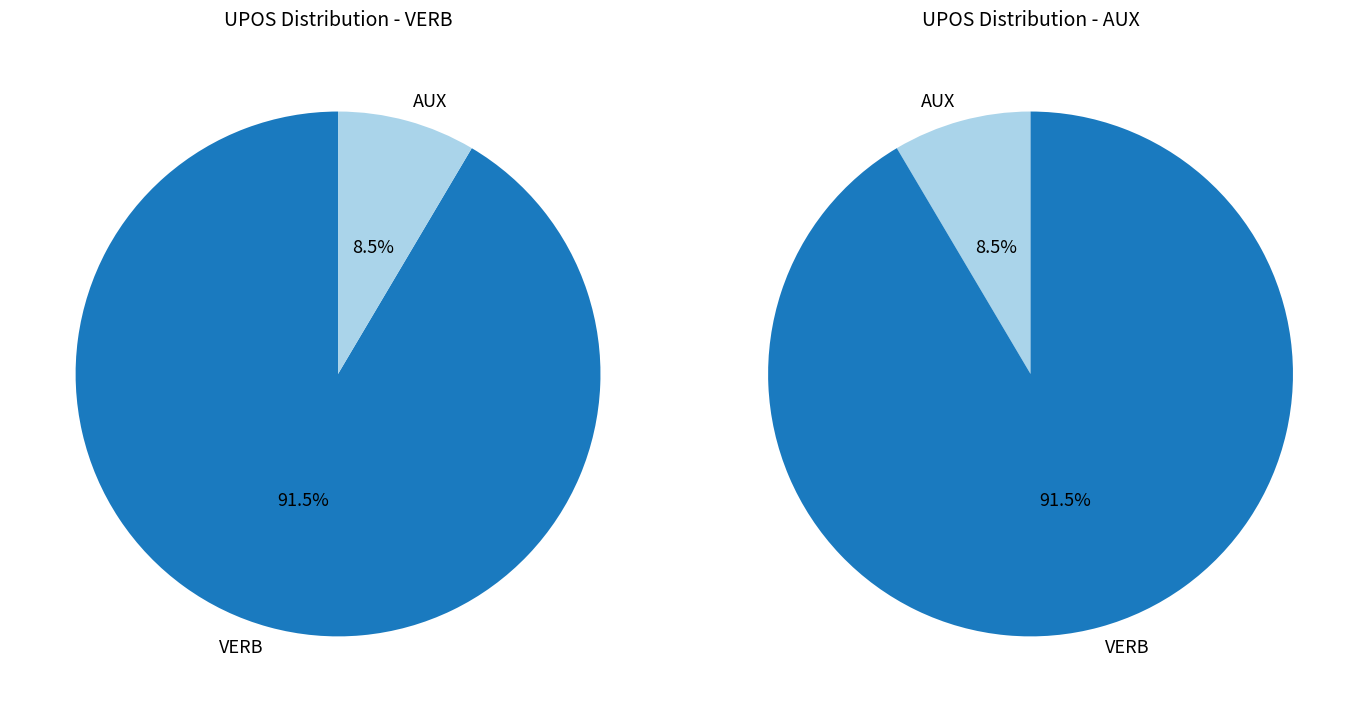

Is the sum of AUX and VERB greater than half?

Yes